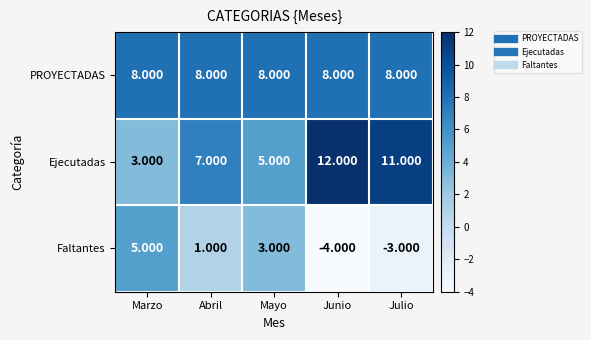

At Abril, list the series in order from largest to smallest.

PROYECTADAS, Ejecutadas, Faltantes